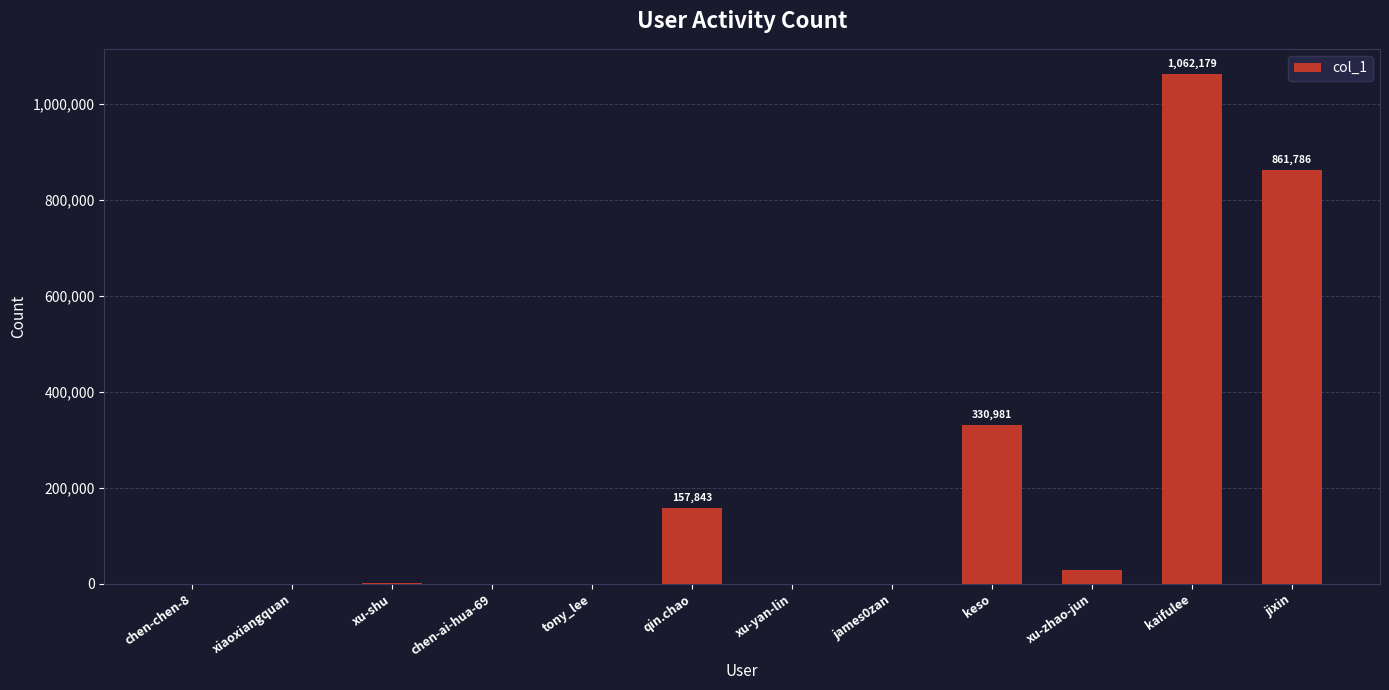

What is the change in value from chen-chen-8 to kaifulee?

+1061817